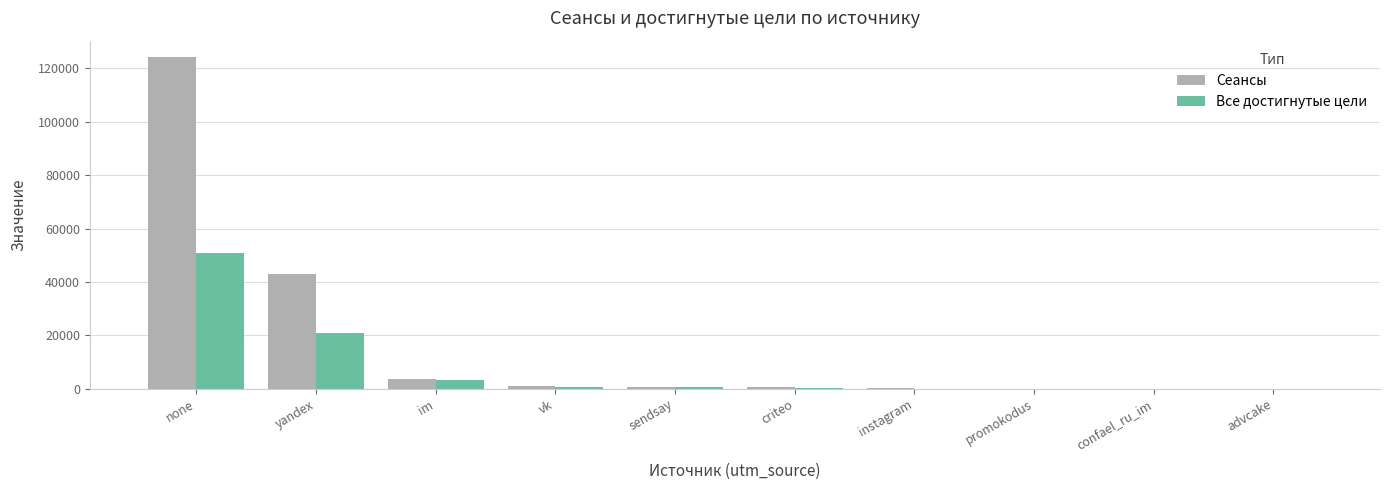

What is the sum of the Сеансы values at none and im?

127709